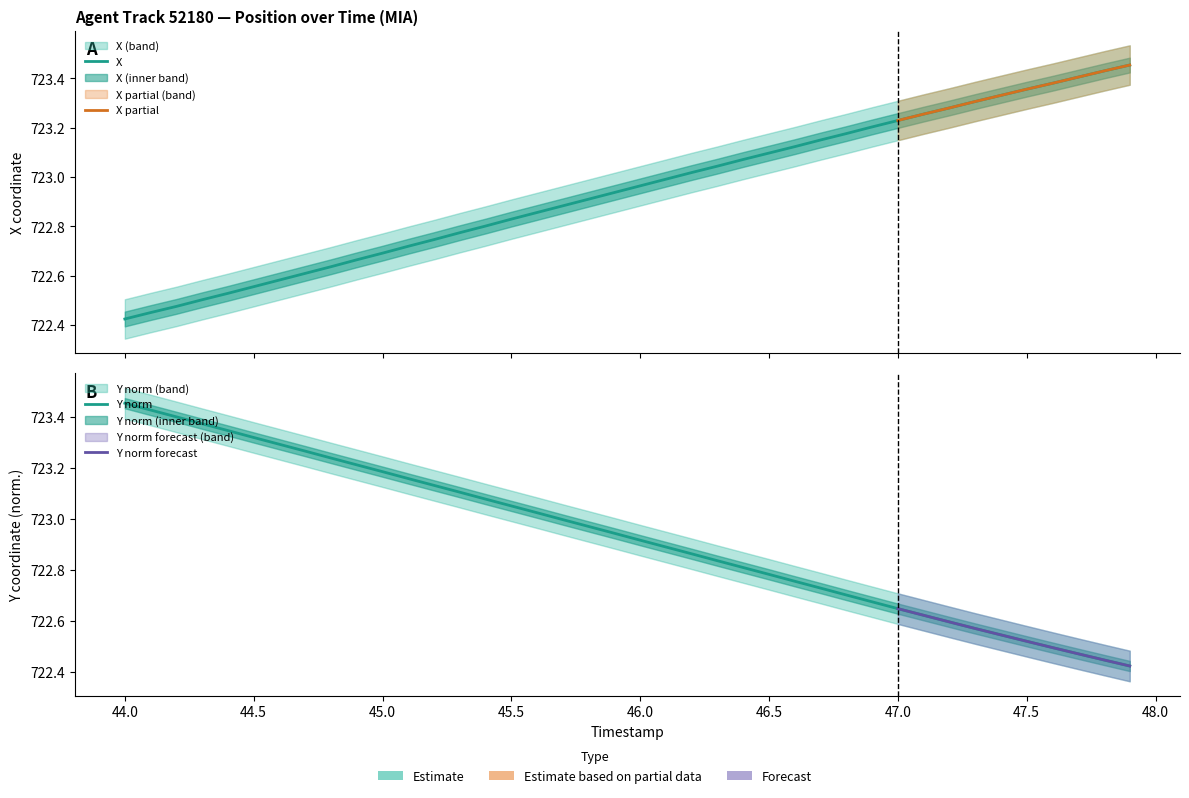

What is the difference between the maximum and minimum values in the X series?

1.0